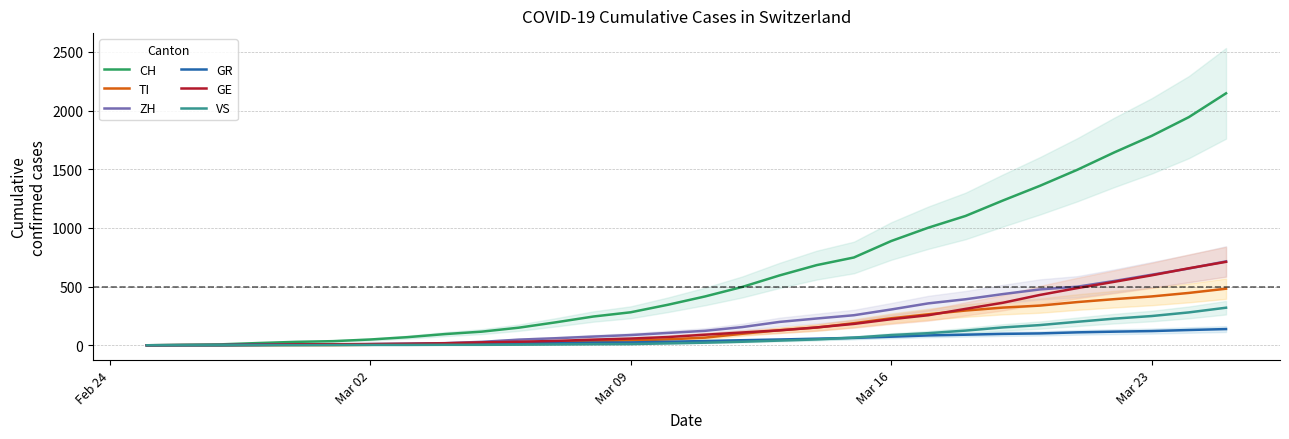

What is the difference between the second highest and minimum values in the GR series?

130